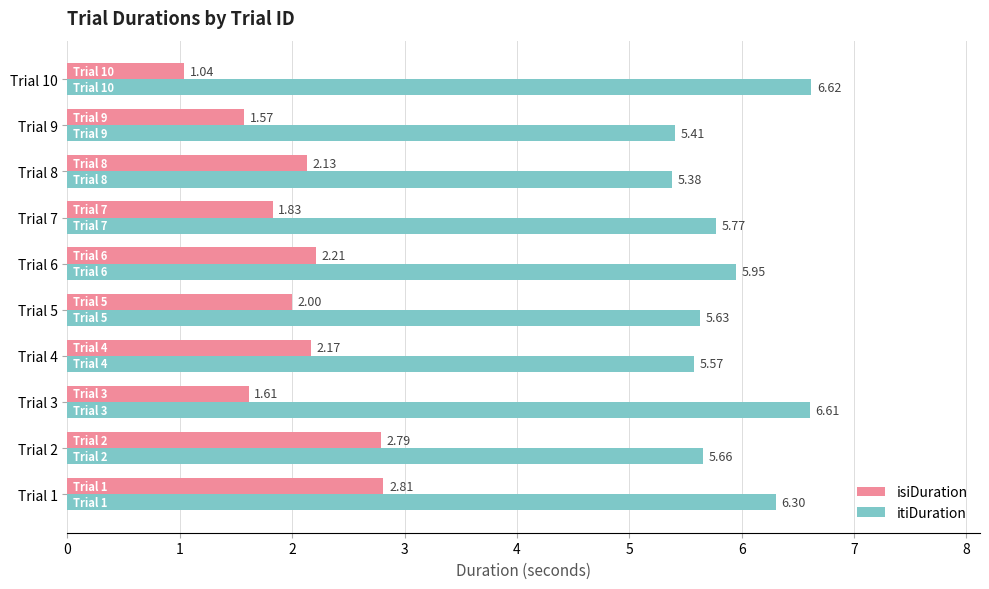

At how many categories does at least one series exceed 2?

10